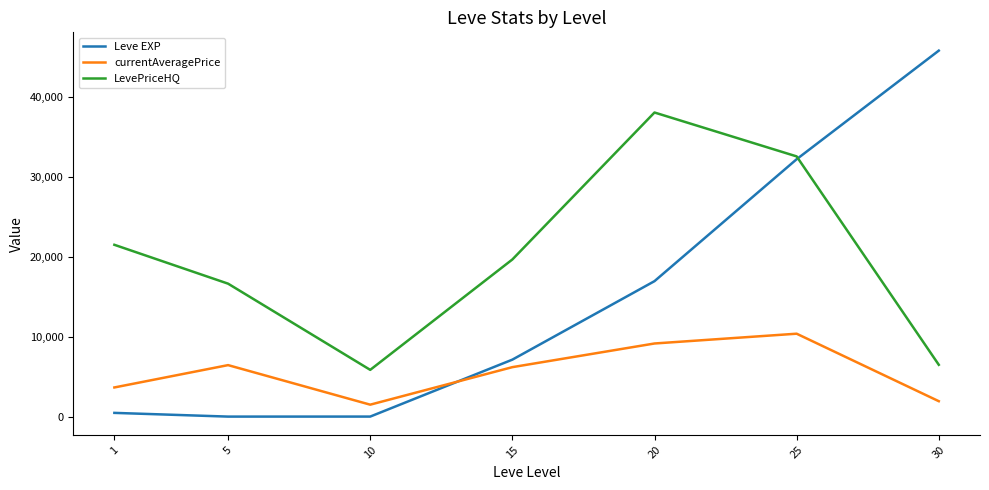

At which category is the sum across all series the highest?

25